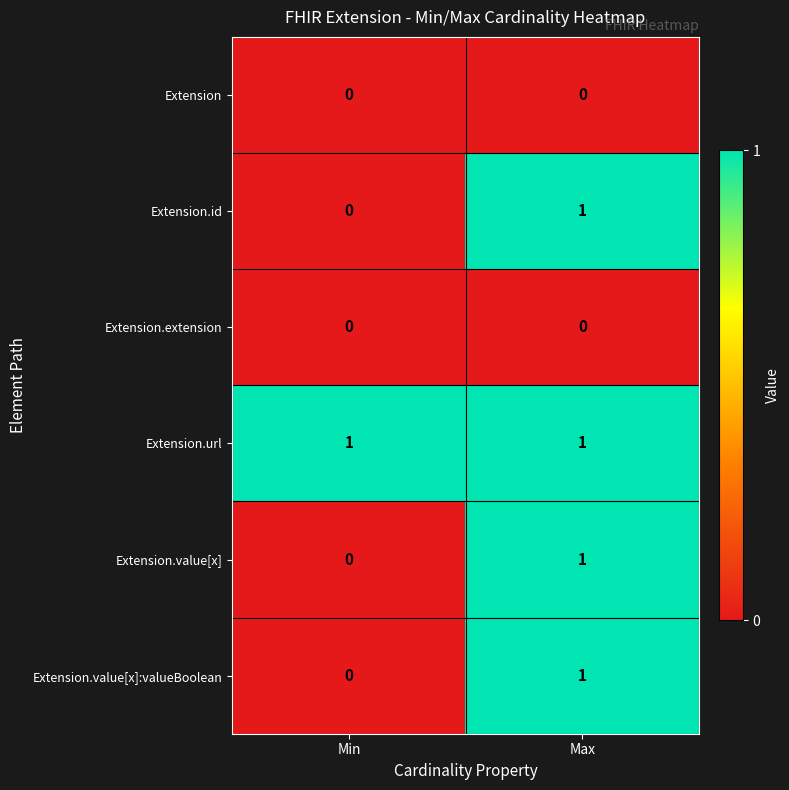

Rank the categories by Extension.value[x] value from highest to lowest.

Max, Min